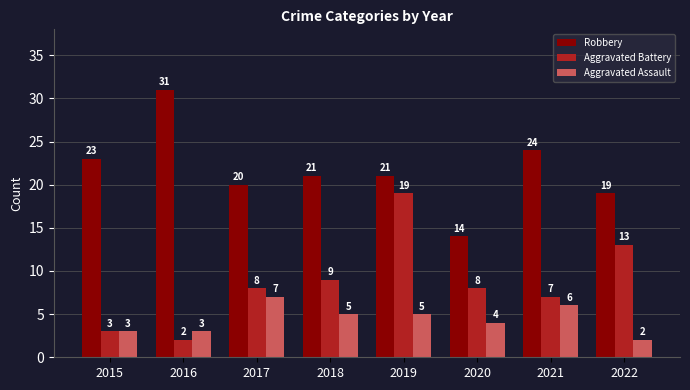

What is the difference between the Aggravated Assault values at 2021 and 2017?

1